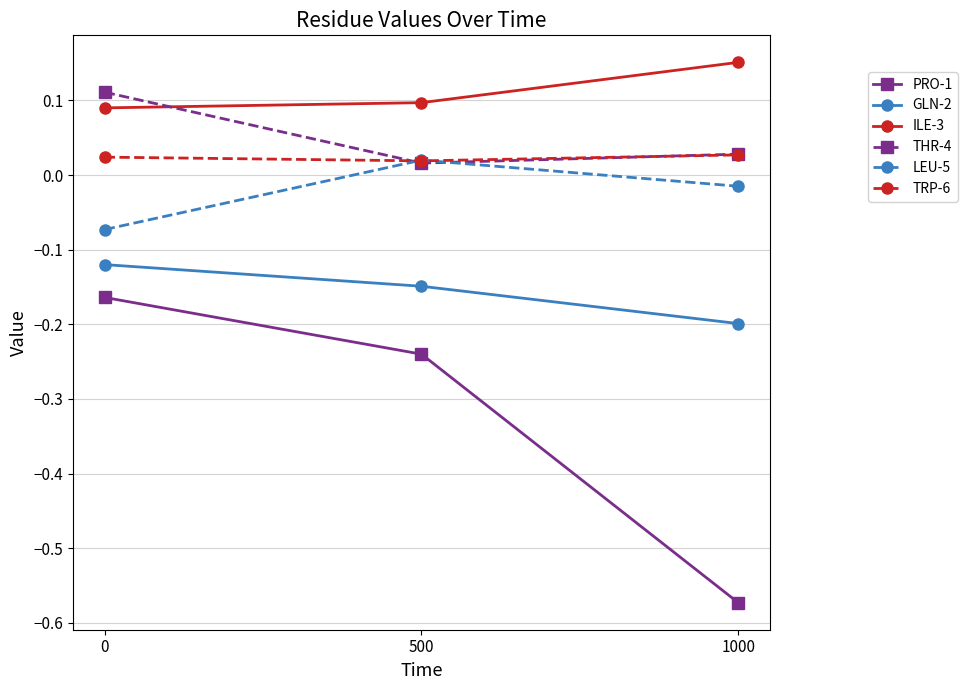

Which series has the largest range (max minus min)?

PRO-1